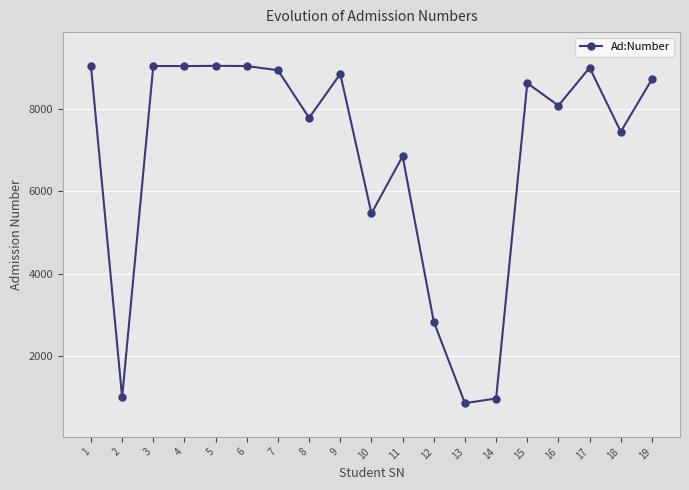

True or false: the data shows 7454 at 18.

True